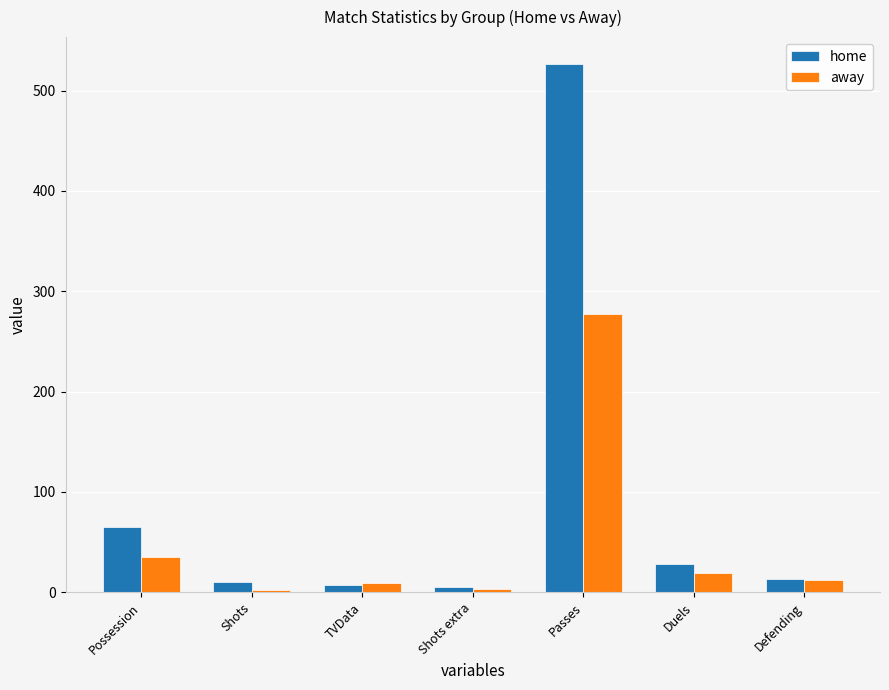

The value of home at Passes is 358.9. True or false?

False